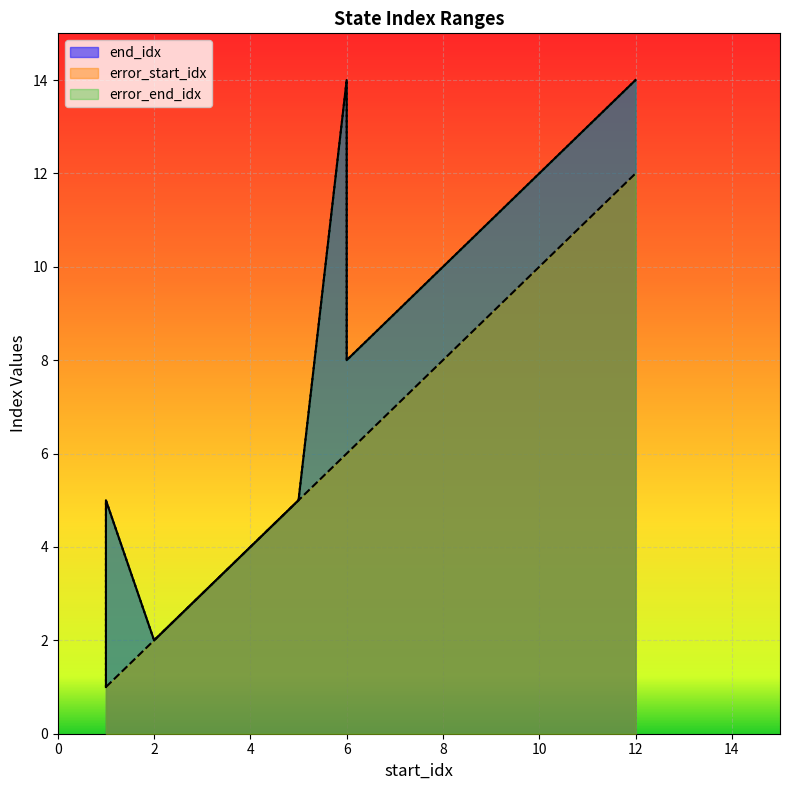

How many values in the error_start_idx series are below 5?

5